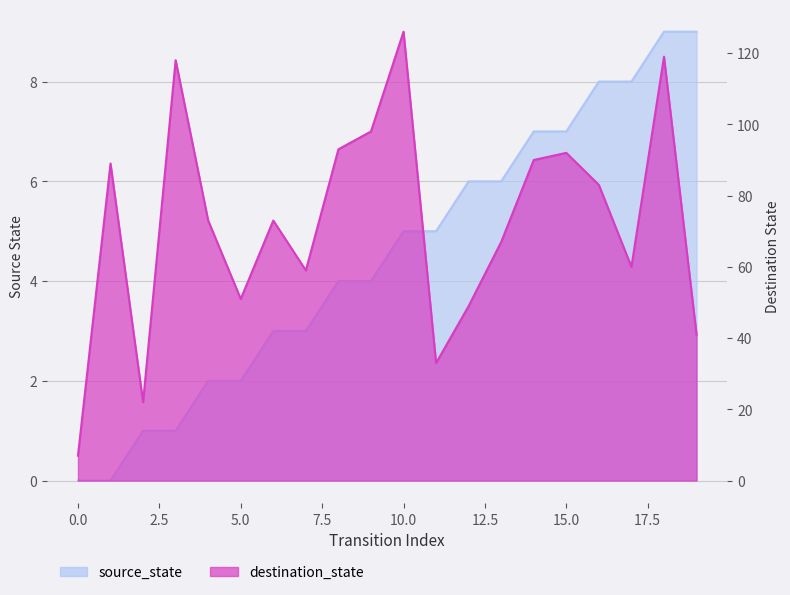

Where is destination_state nearest to the value 66?

13